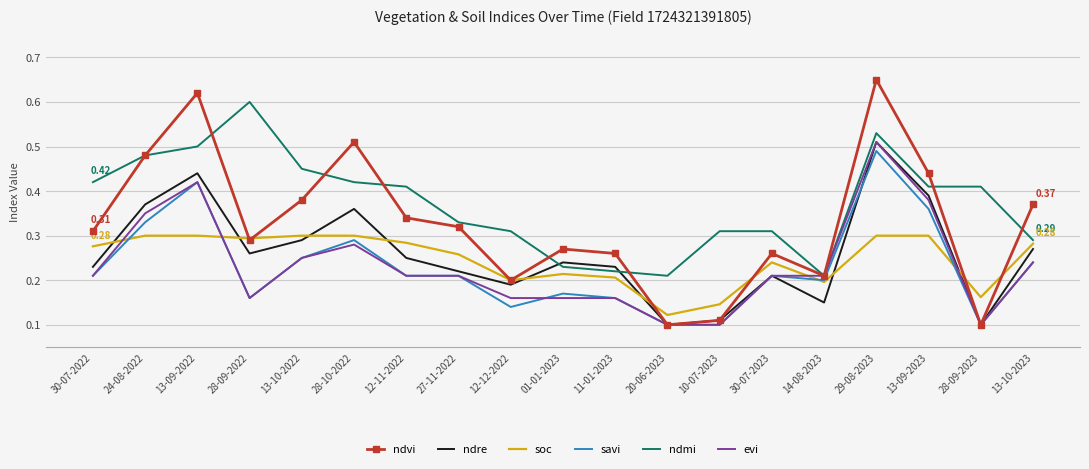

After their last crossing, which series has the higher values: ndmi or ndre?

ndmi